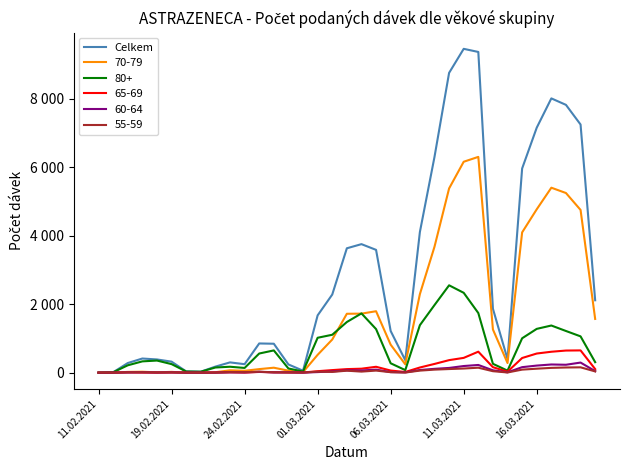

Which category has the highest value across all series?

11.03.2021